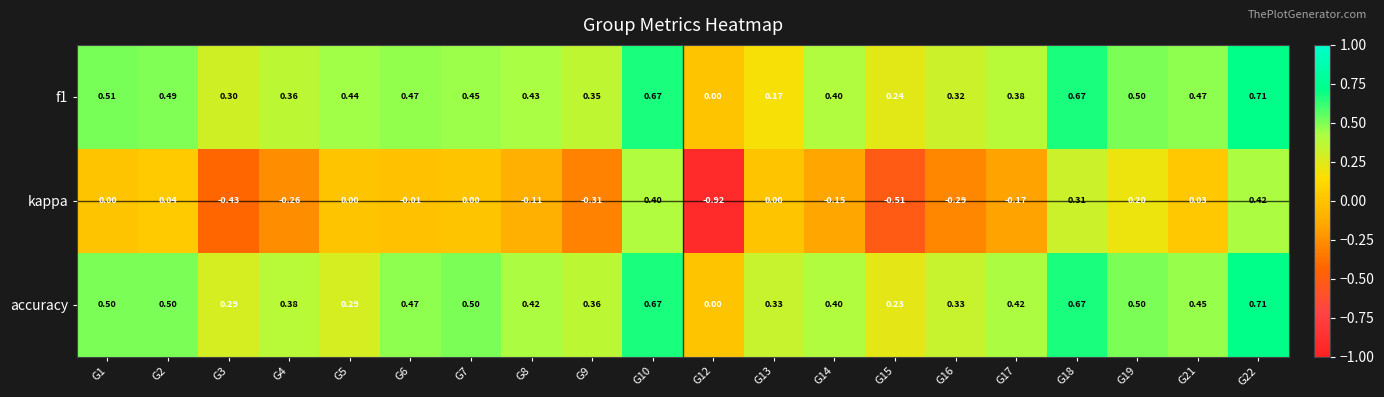

Which series has the widest spread of values?

kappa